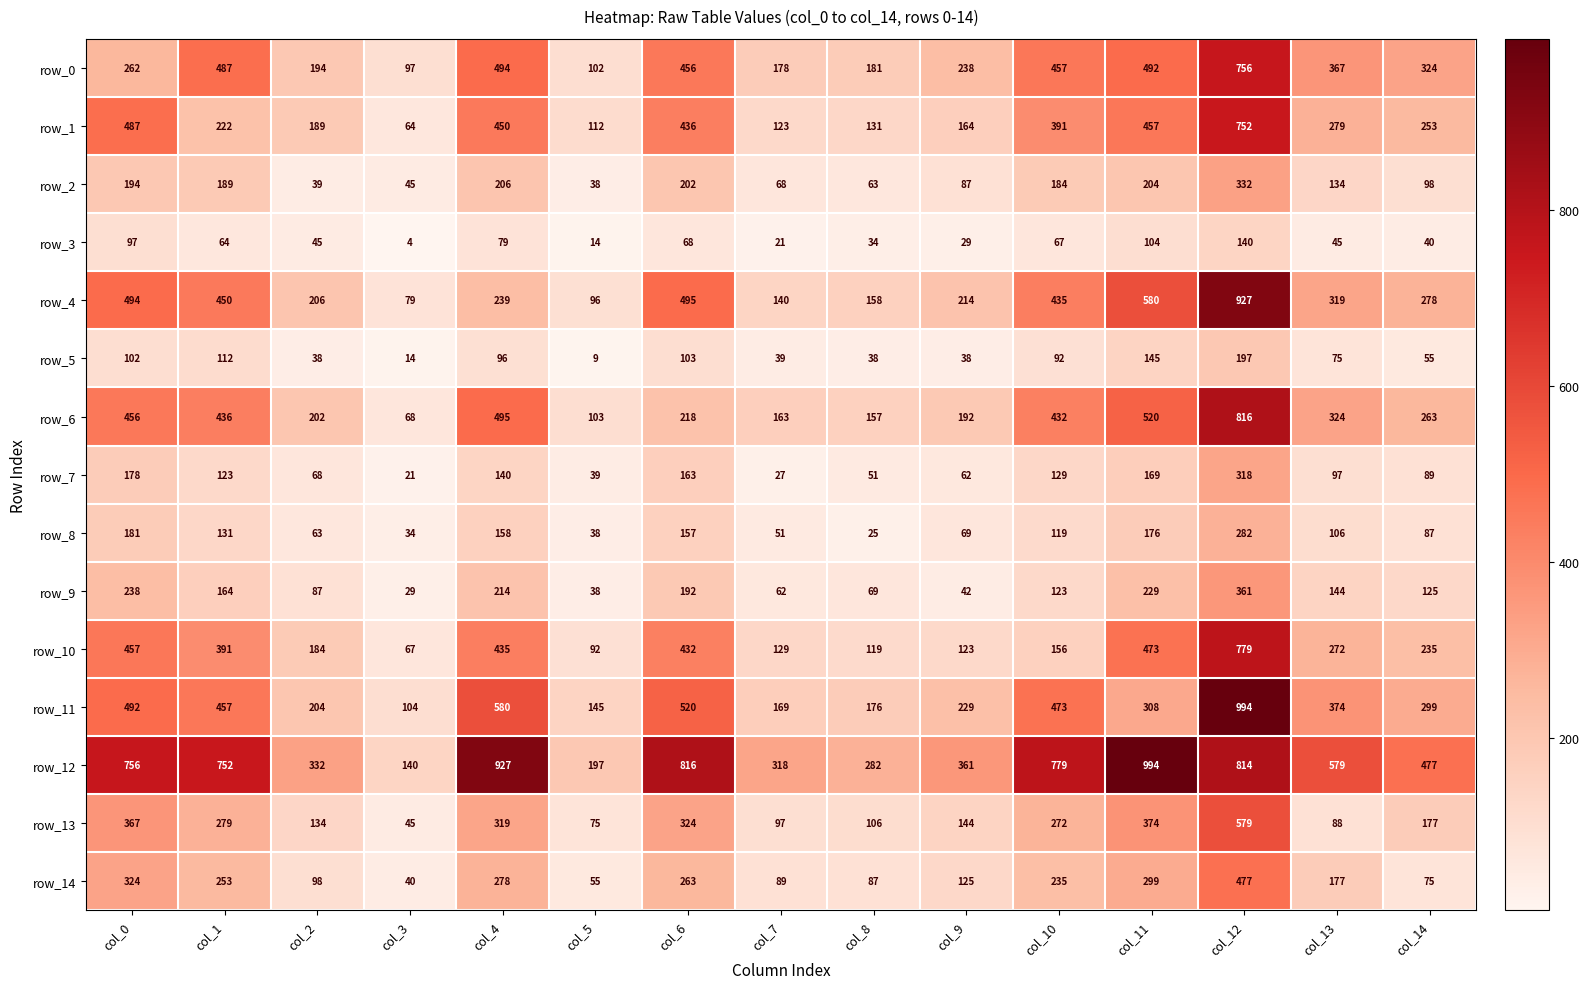

Which category has the lowest value across all series?

col_3